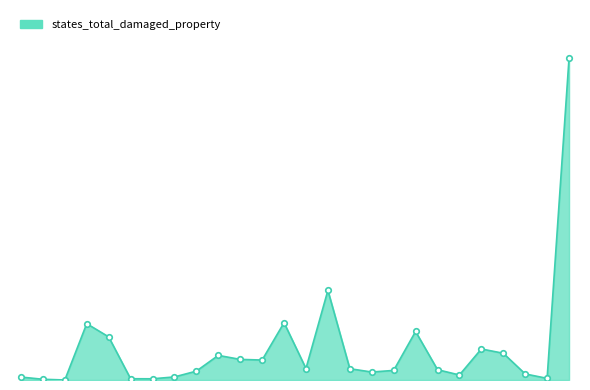

Rank the categories by value from highest to lowest.

2021, 2010, 2008, 1999, 2014, 2000, 2017, 2018, 2005, 2006, 2007, 2009, 2011, 2015, 2013, 2004, 2012, 2019, 2016, 2003, 1996, 2020, 2001, 2002, 1997, 1998